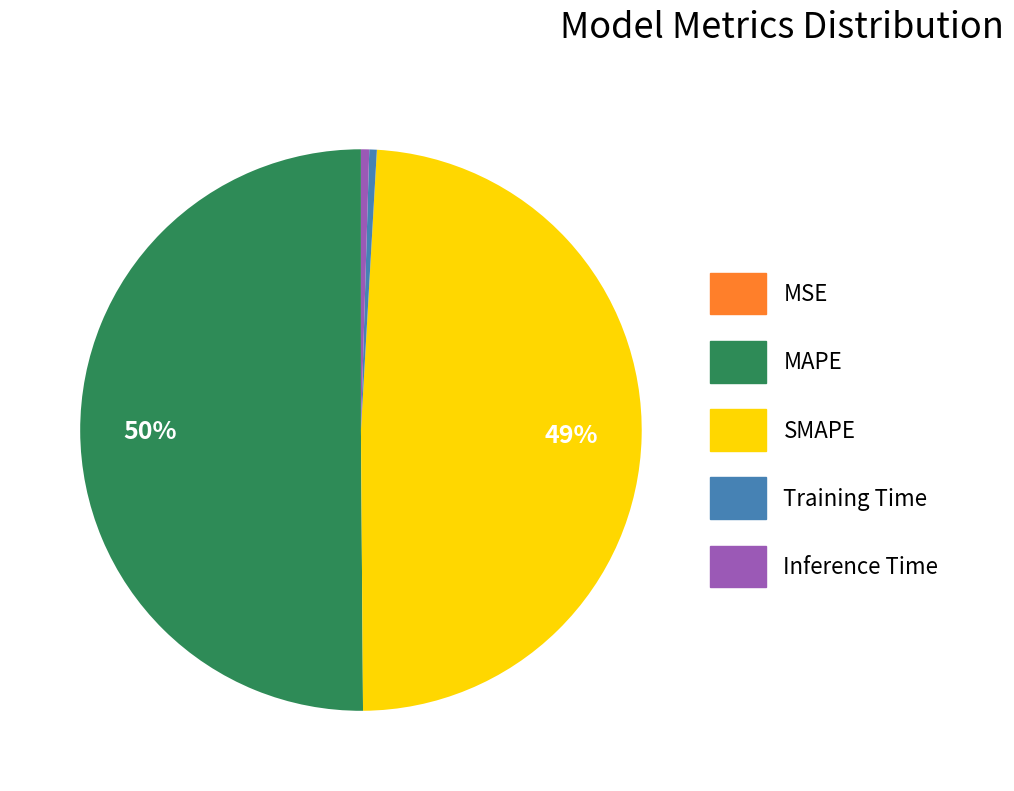

To the nearest percent, what is the average slice percentage?

20%